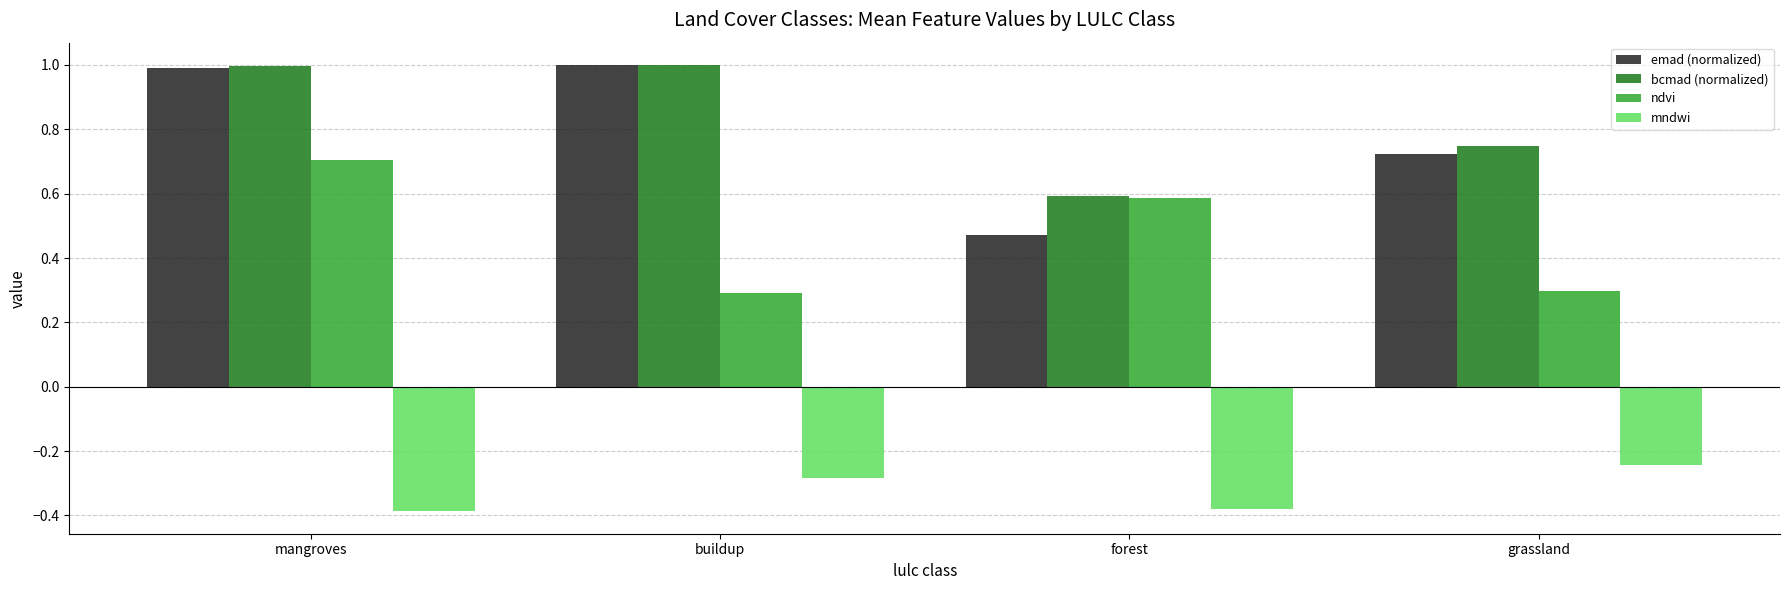

What is the approximate value of emad (normalized) at buildup?

1.0